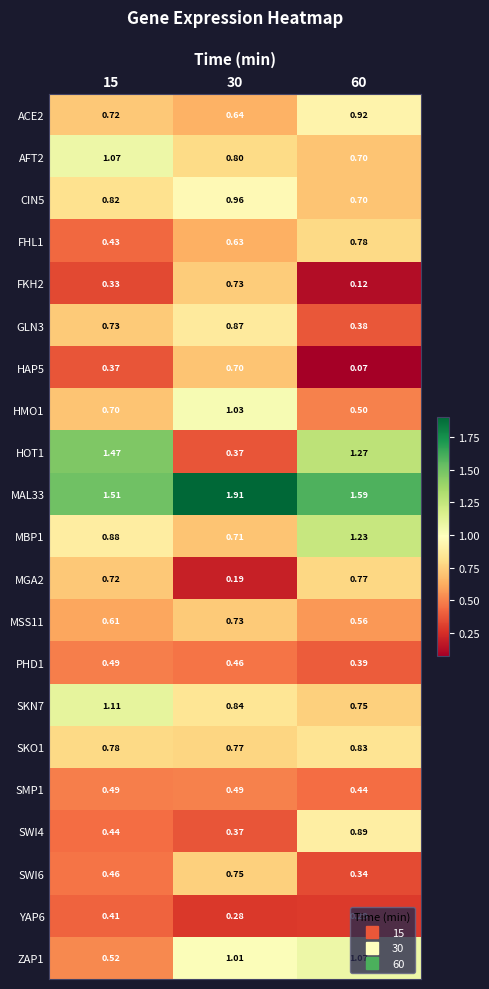

How many series are shown in this chart?

21